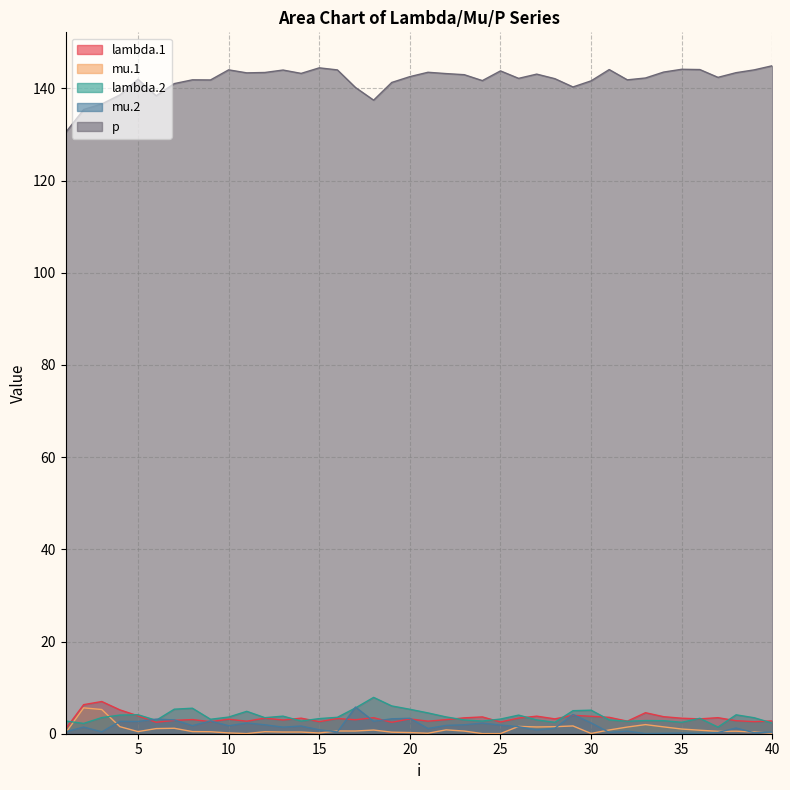

What are all the series names shown in the legend?

lambda.1, mu.1, lambda.2, mu.2, p